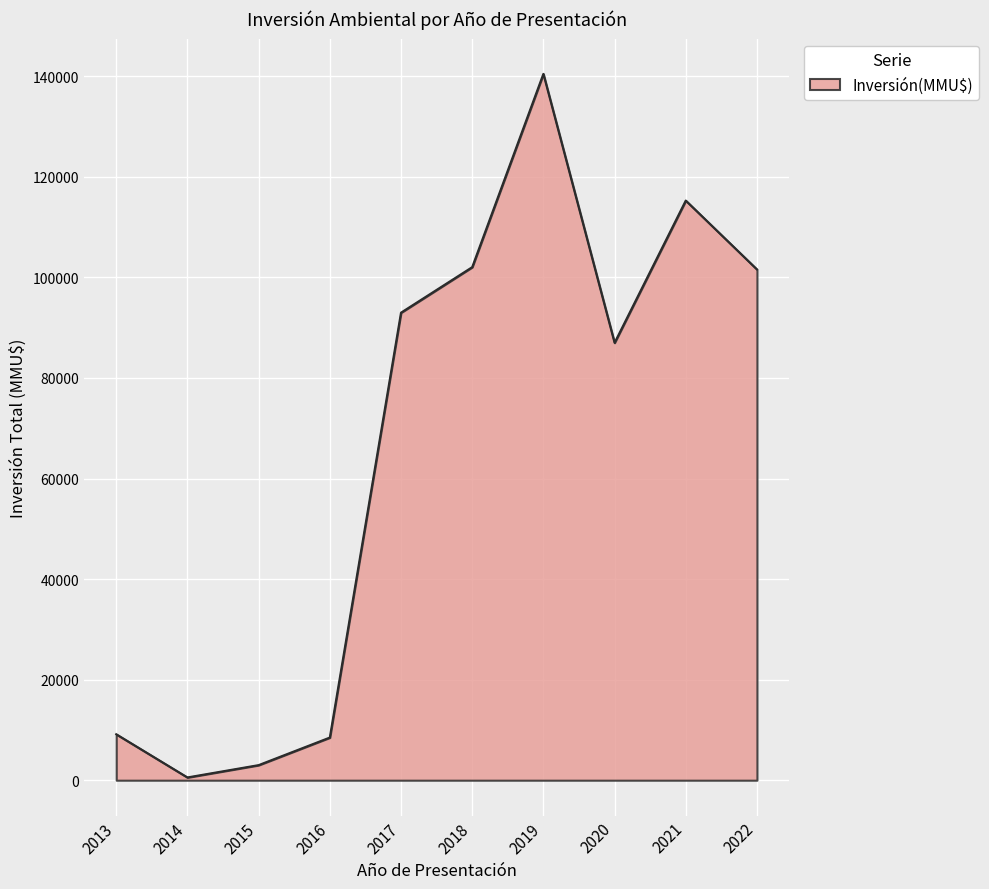

Approximately how many times larger is the value at 2018 compared to 2016?

12.0